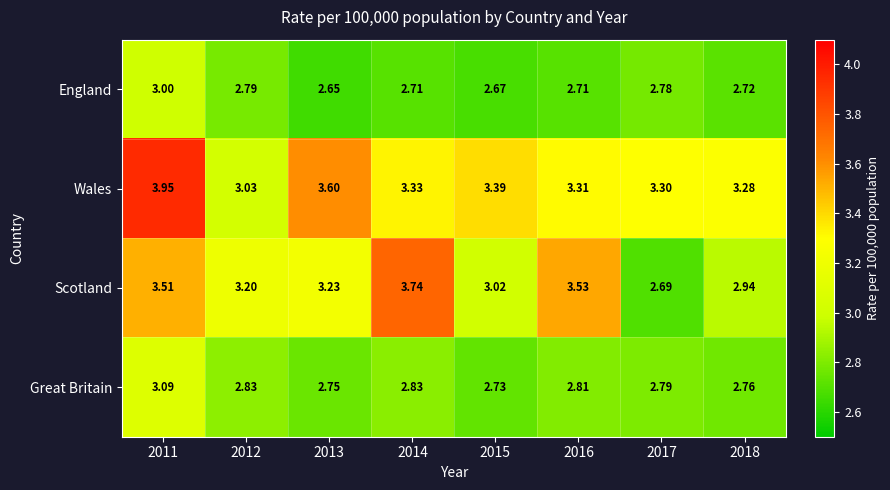

Which series has the largest range (max minus min)?

Scotland